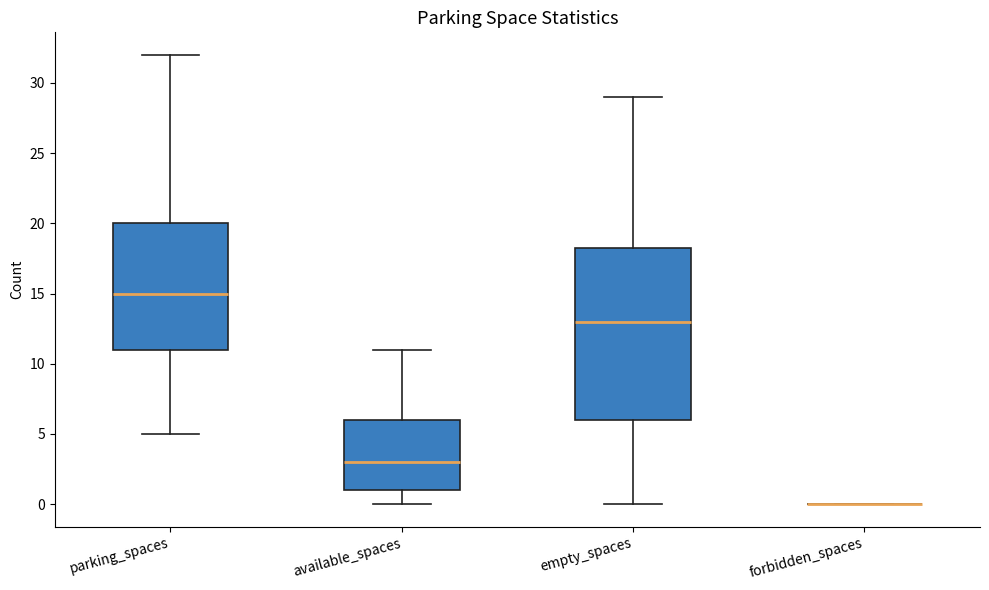

Comparing the boxes themselves (not the whiskers), which one is the tallest?

empty_spaces